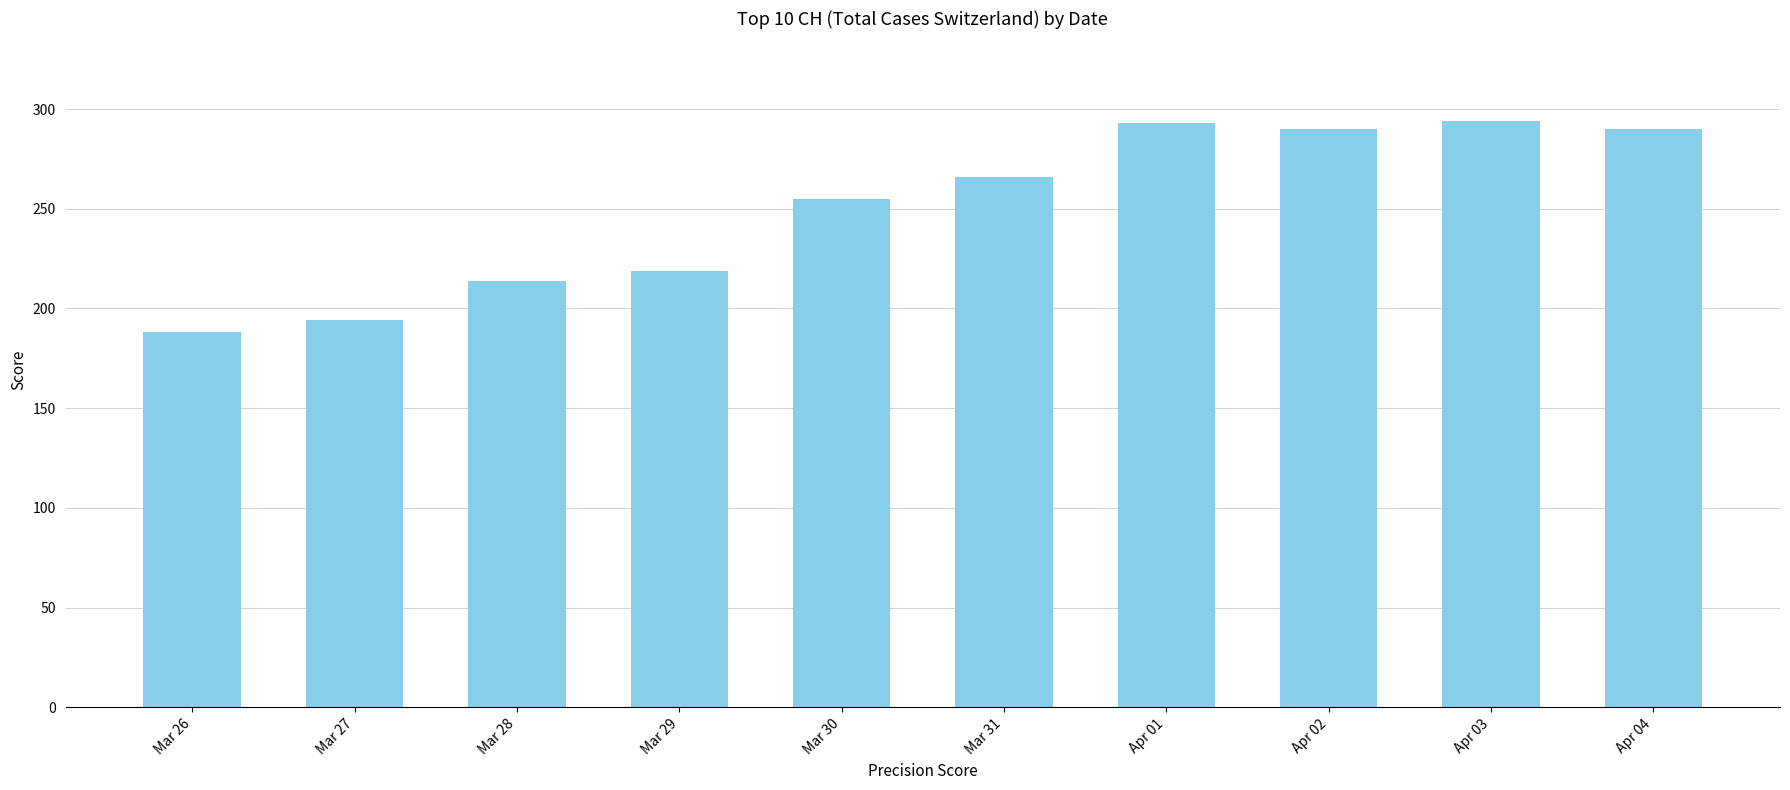

Approximately how many times larger is the value at Apr 01 compared to Apr 02?

1.0